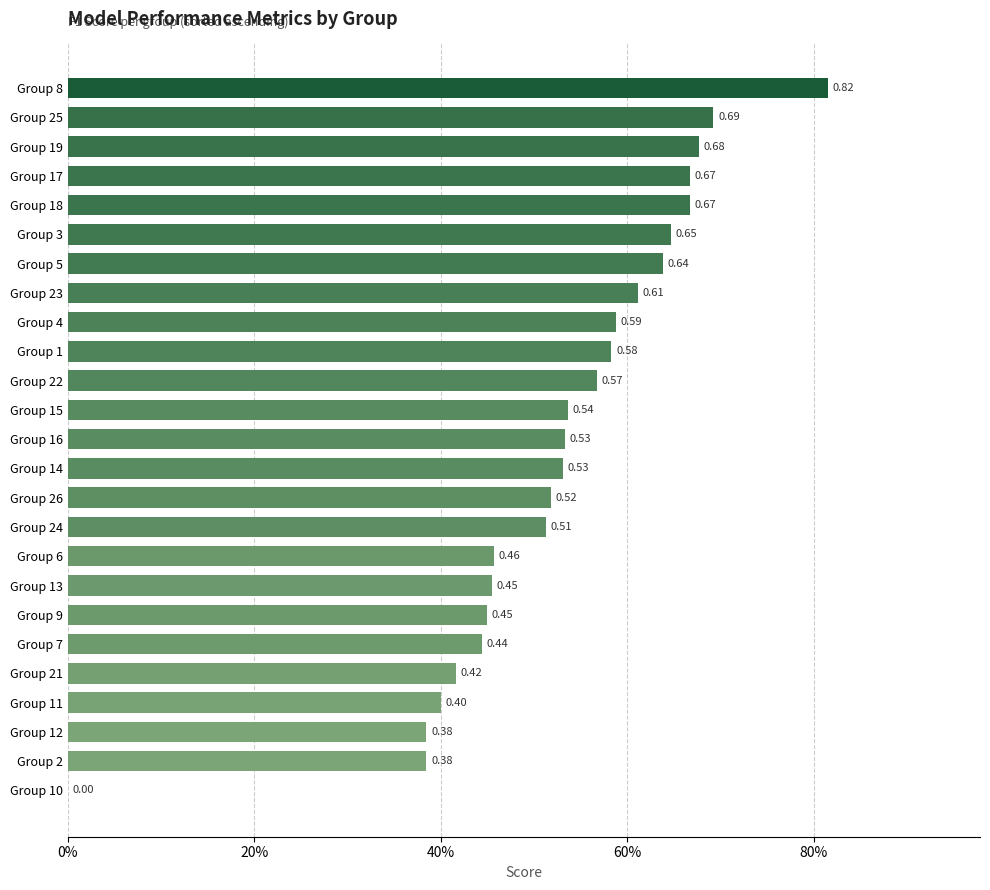

Are the bars horizontal?

Yes